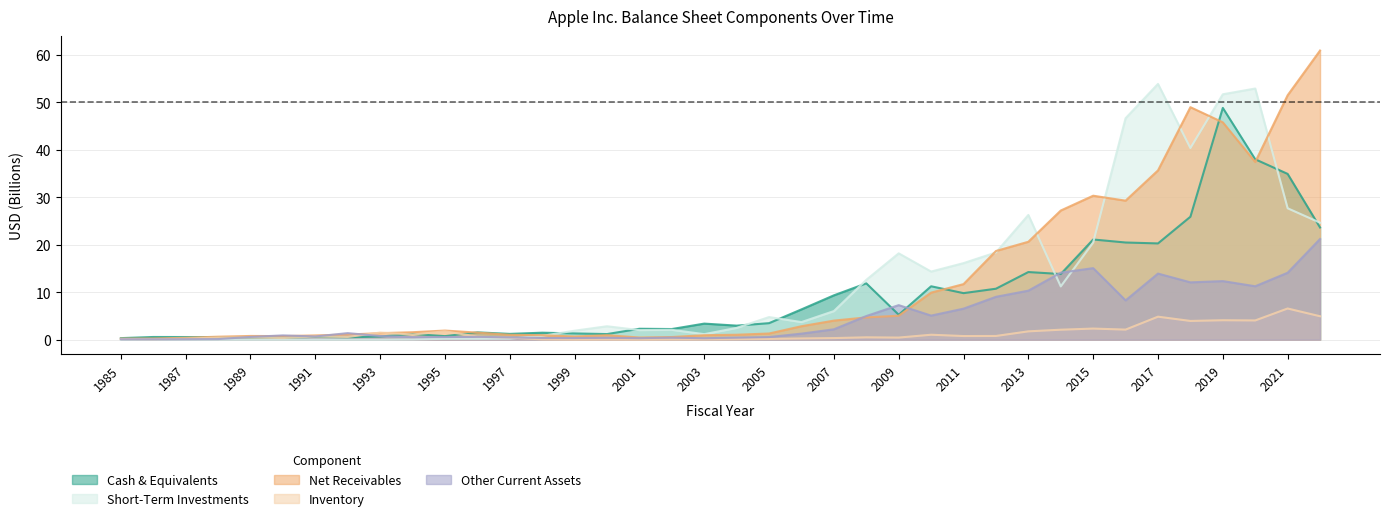

What is the difference between the netReceivables values at 1991 and 2021?

50.6